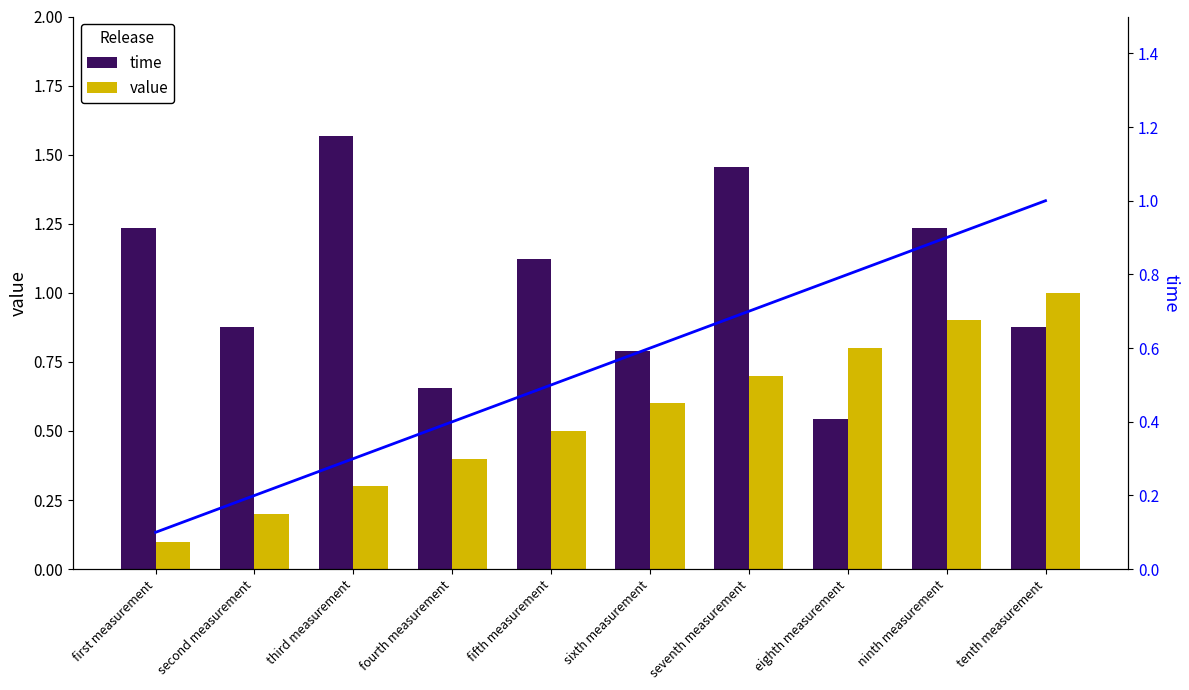

Is it true that time equals 1.2 at first measurement?

True